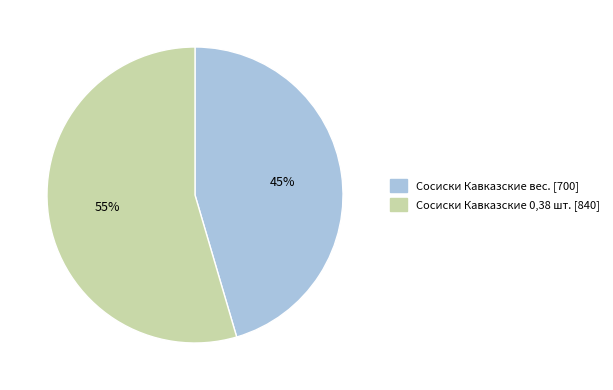

Do Сосиски Кавказские вес. and Сосиски Кавказские 0,38 шт. together represent more than half of the pie?

Yes